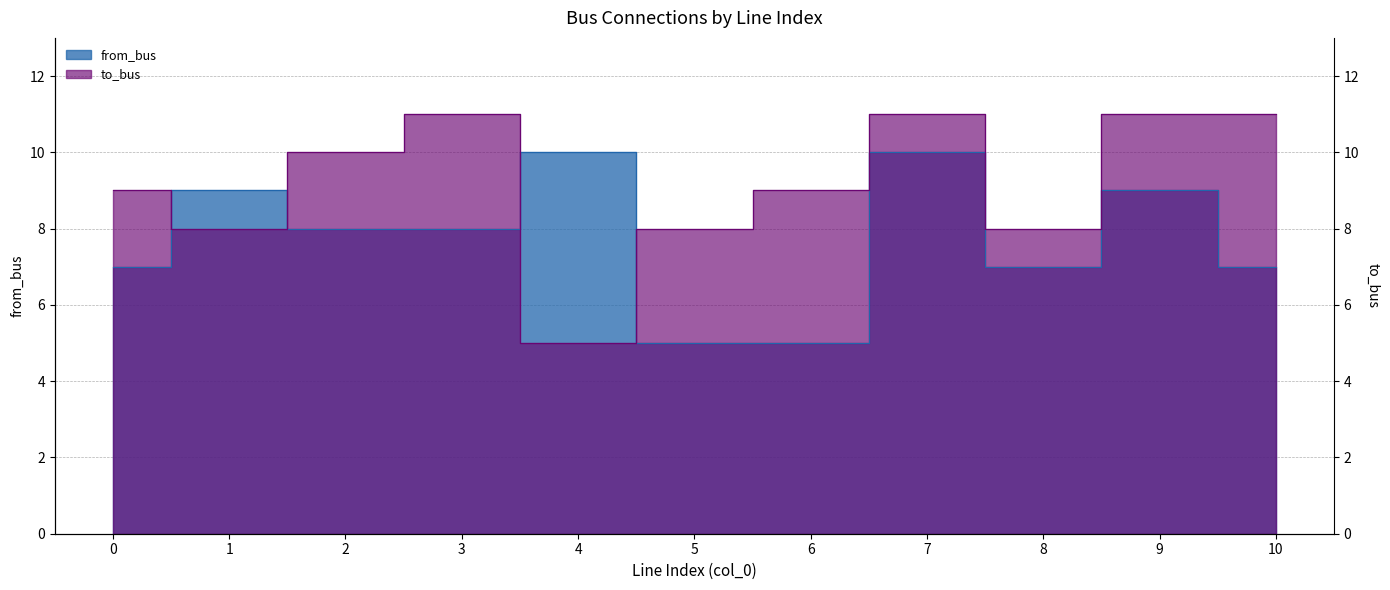

True or false: from_bus has more than 1 points higher than both neighbors.

True